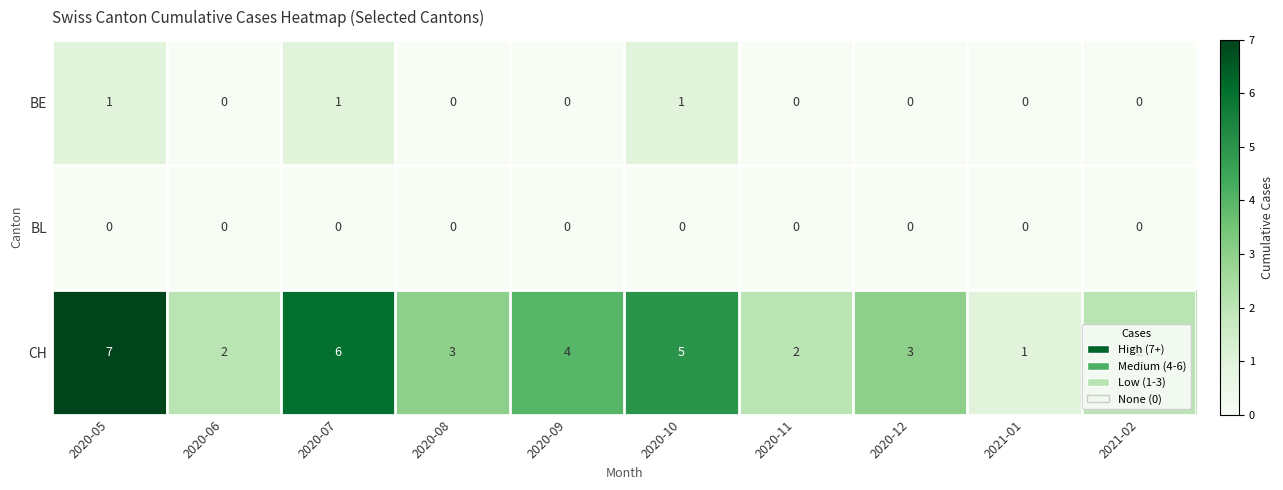

List the series in order of their peak value, lowest first.

BL, BE, CH